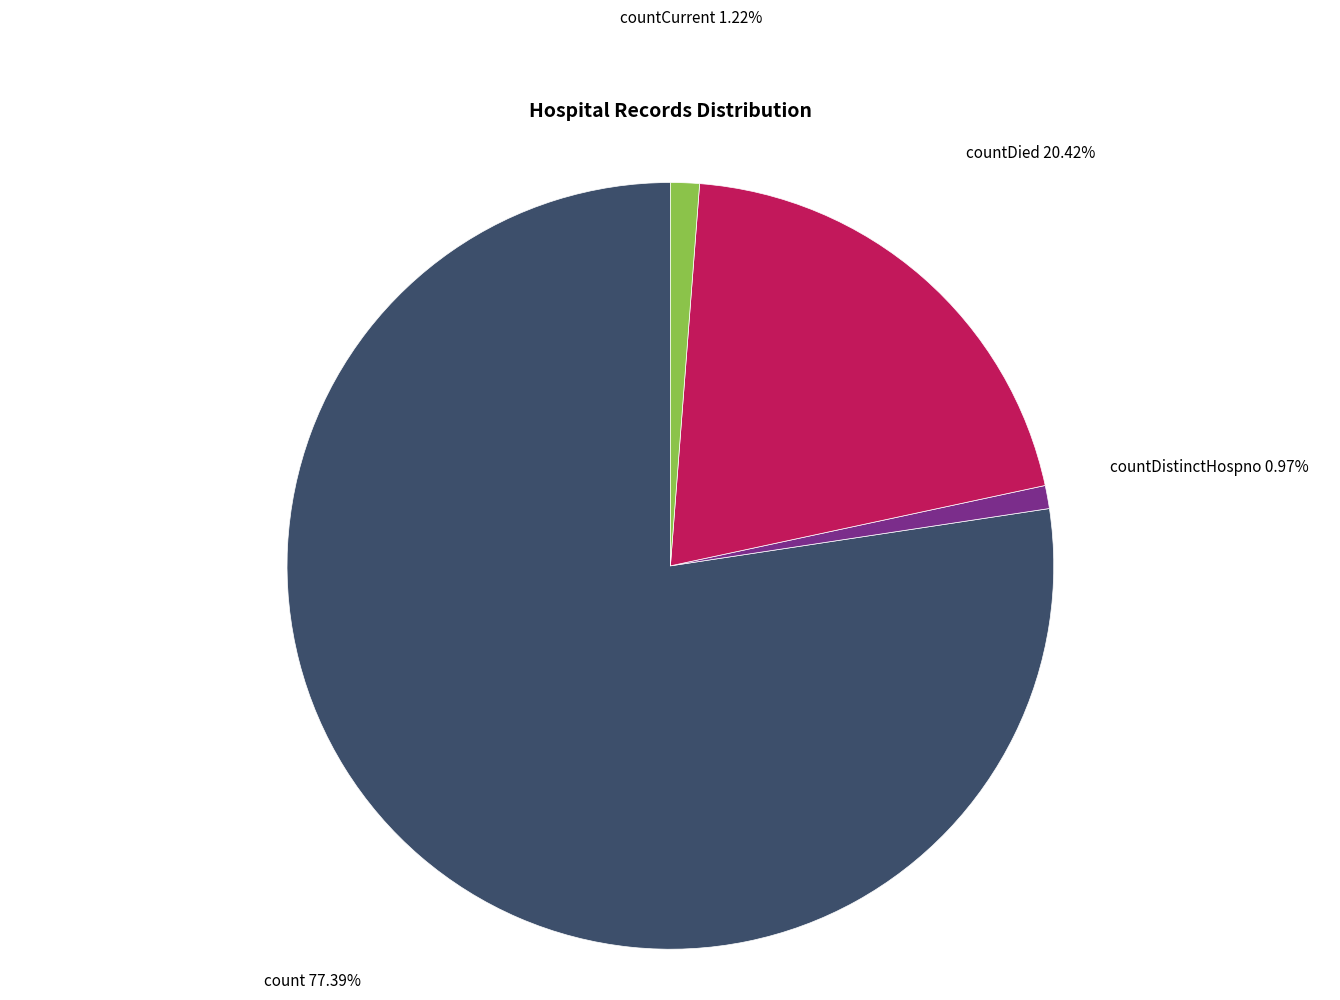

Which slice is the largest?

count